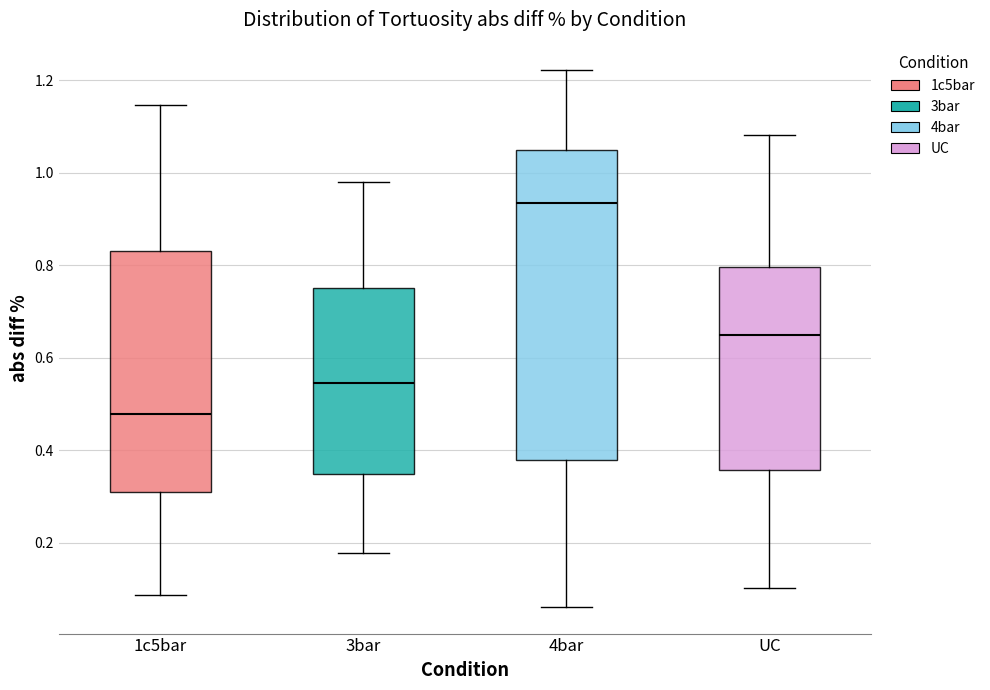

Reading left to right, transcribe this box plot: for each box, give where its median line is, the range the box spans, and where its two whiskers end, as read against the y-axis. The values are not printed on the chart, so give them approximately, as read against the axis.

1c5bar: median 0.48, box 0.32 to 0.84, whiskers 0.08 to 1.14
3bar: median 0.54, box 0.34 to 0.74, whiskers 0.18 to 0.98
4bar: median 0.94, box 0.38 to 1.04, whiskers 0.06 to 1.22
UC: median 0.66, box 0.36 to 0.80, whiskers 0.10 to 1.08